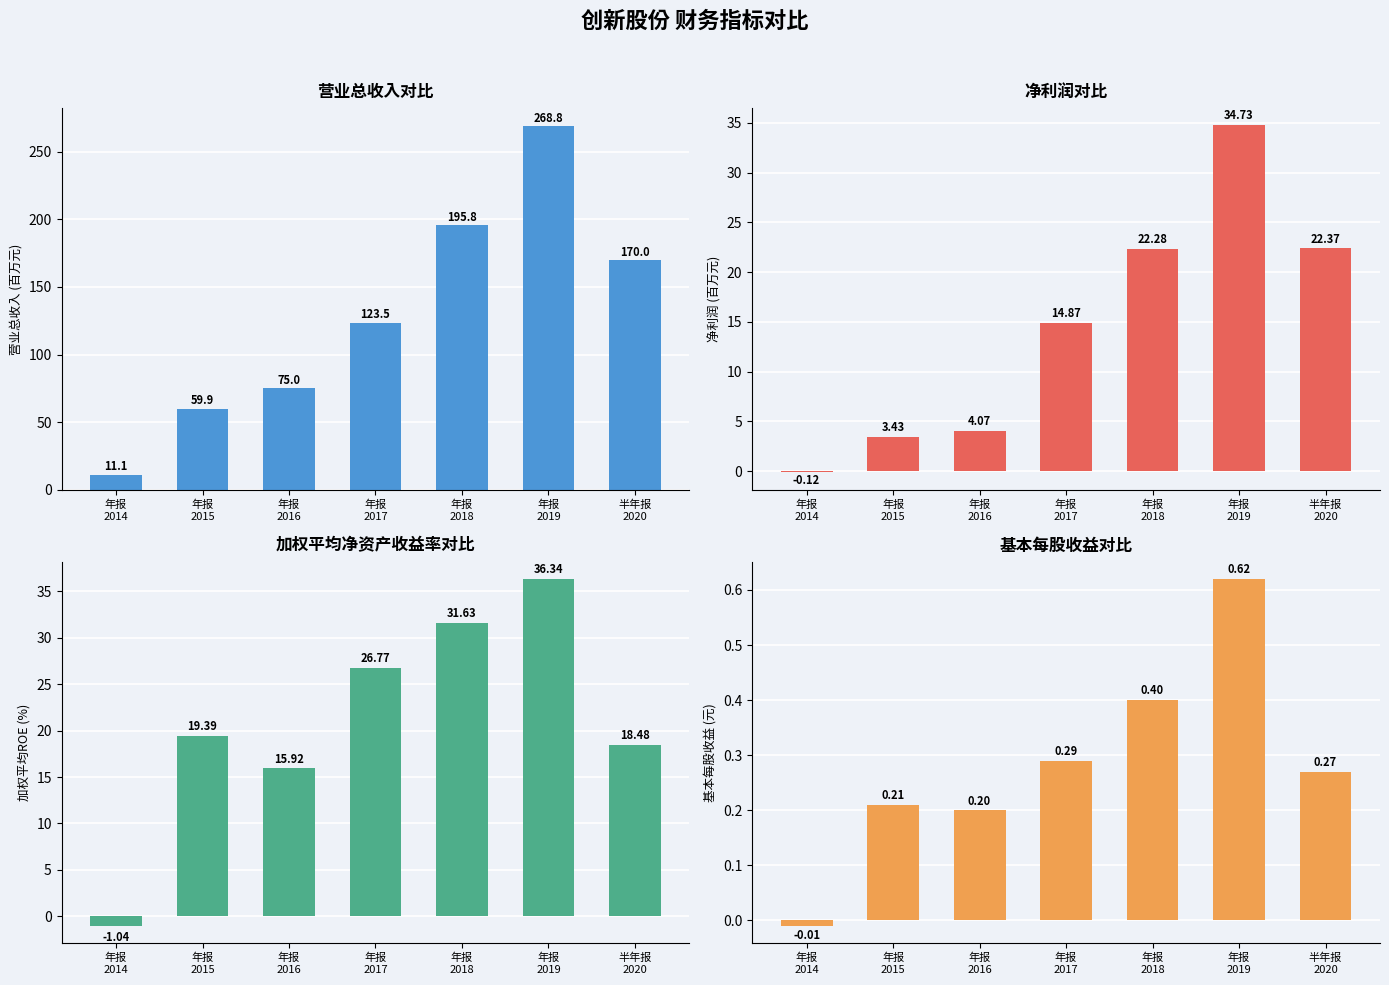

How many values in BASIC_EPS are above zero?

6